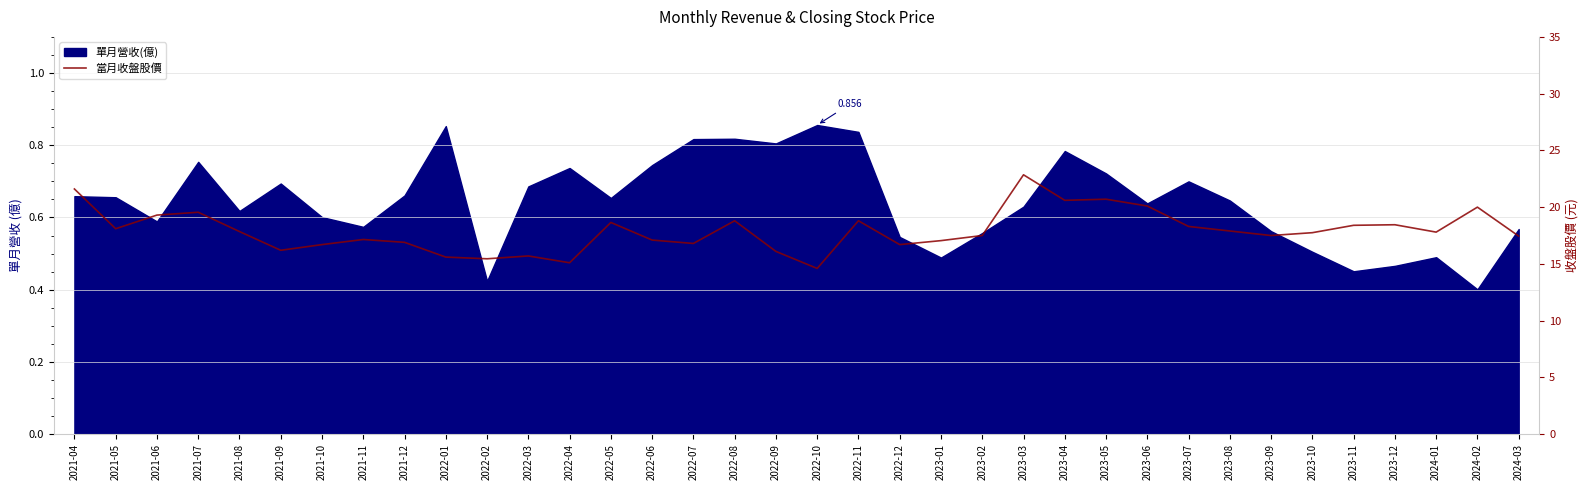

What is the minimum value shown in the chart?

14.6